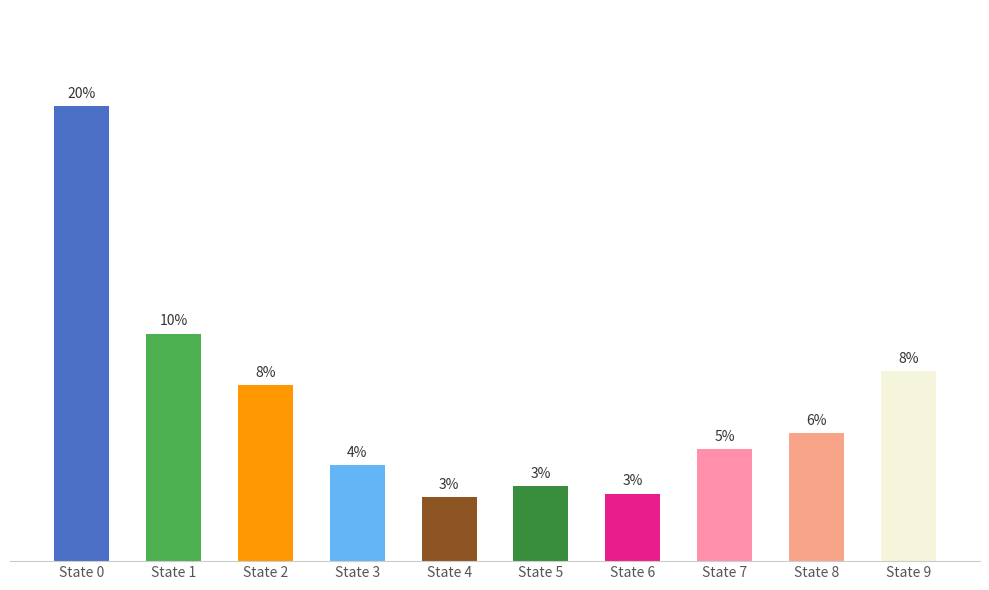

Does the chart contain any negative values?

No